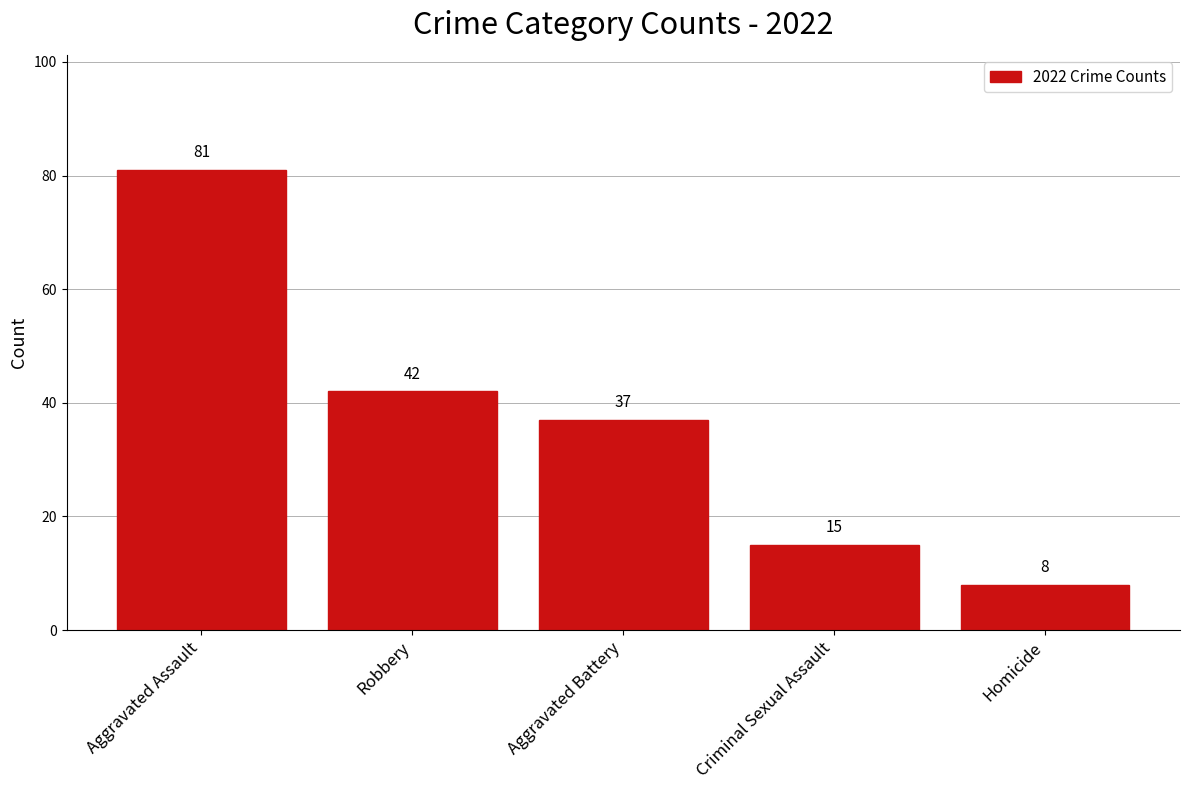

Is it true that the value at Homicide is 8?

True